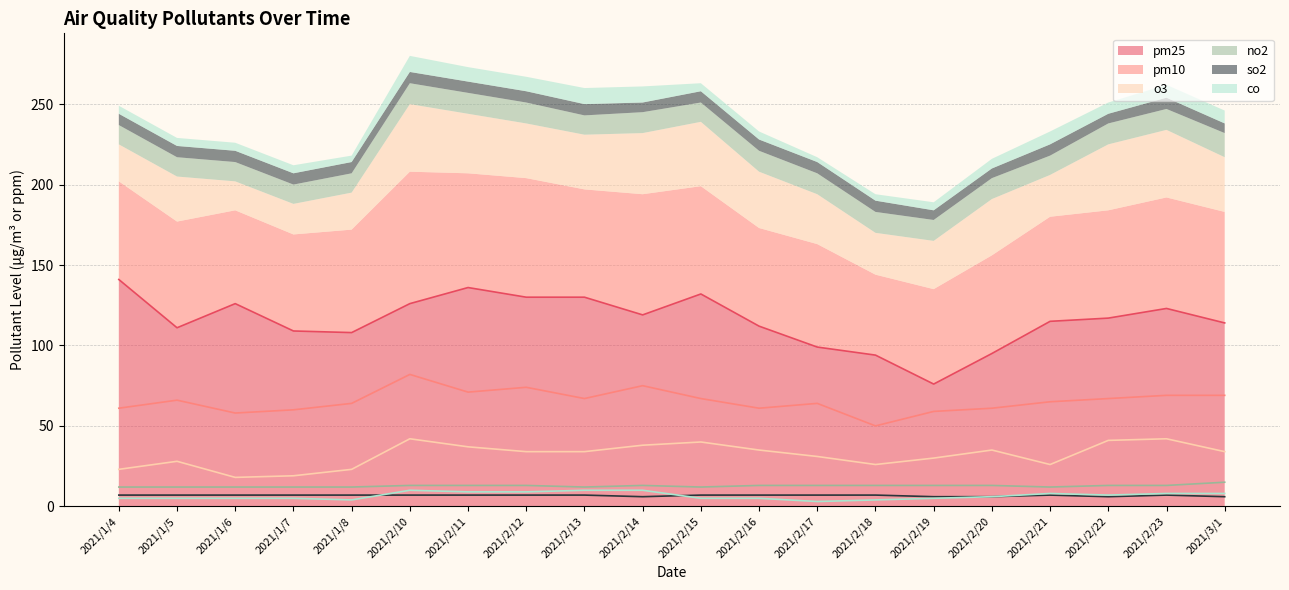

True or false: no2 and pm10 intersect in this chart.

False